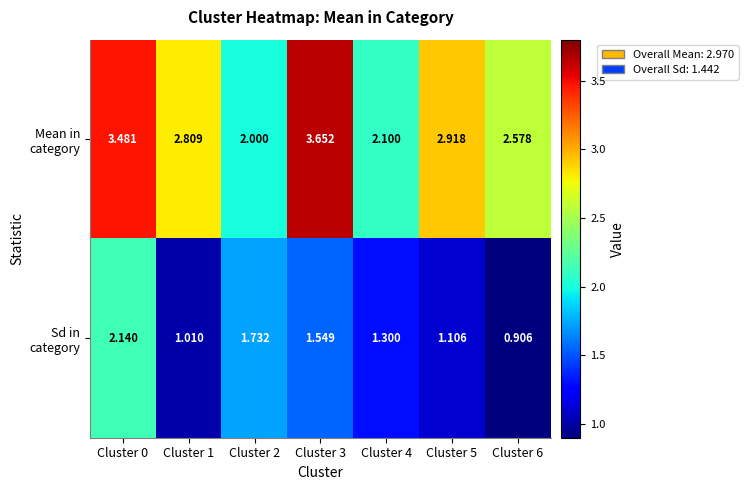

Count the number of data series in this chart.

2